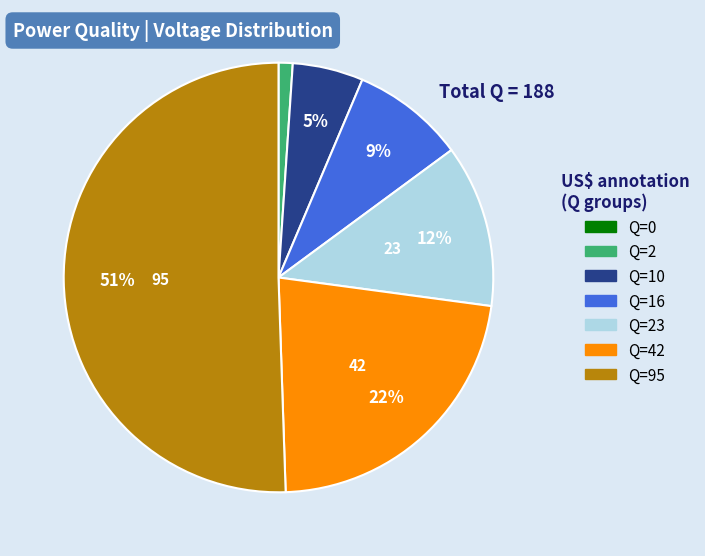

To the nearest percent, what is the difference between the largest and smallest slice percentages?

51%